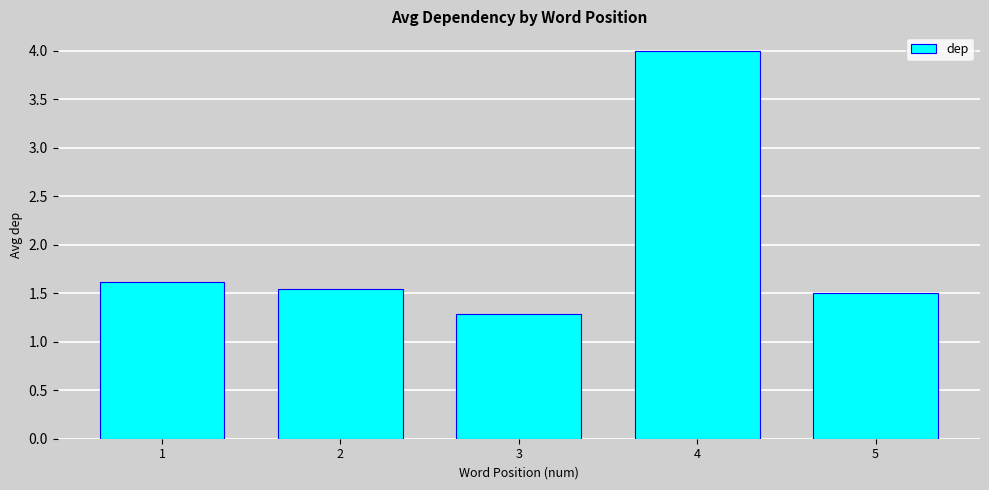

Are the bars grouped side by side (vs. stacked)?

No